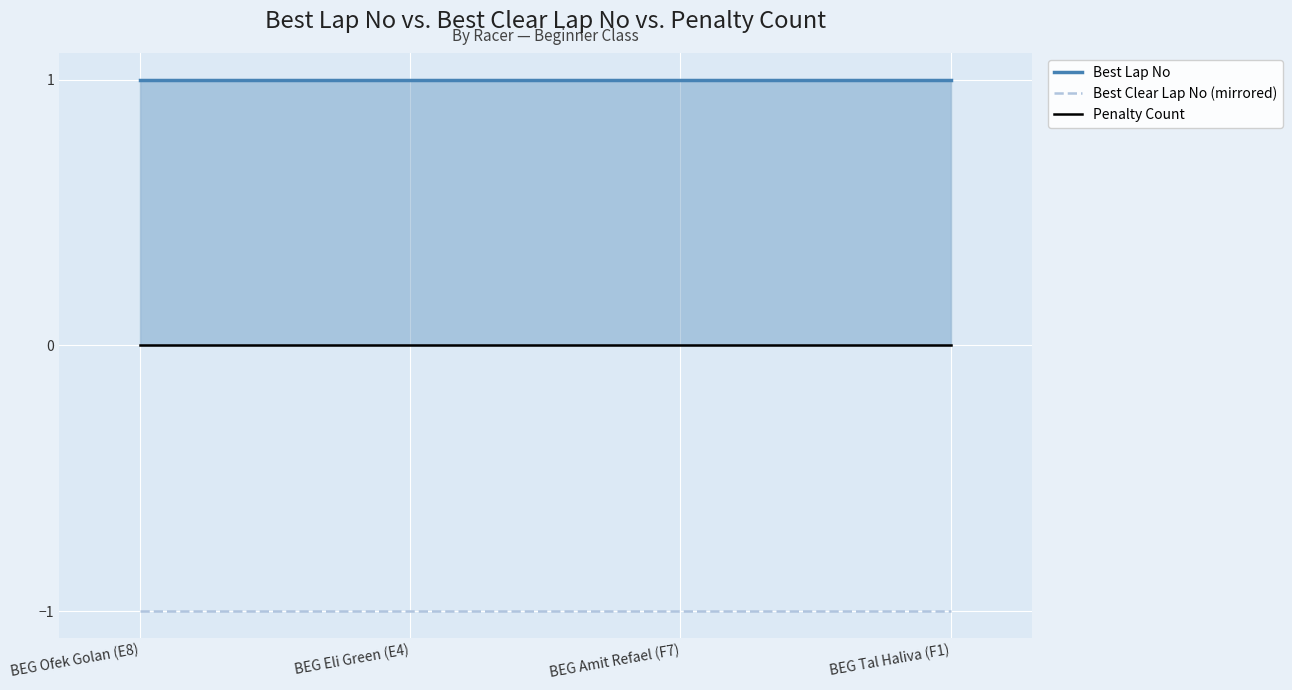

The Penalty Count series shows 0 at BEG Eli Green (E4). True or false?

True